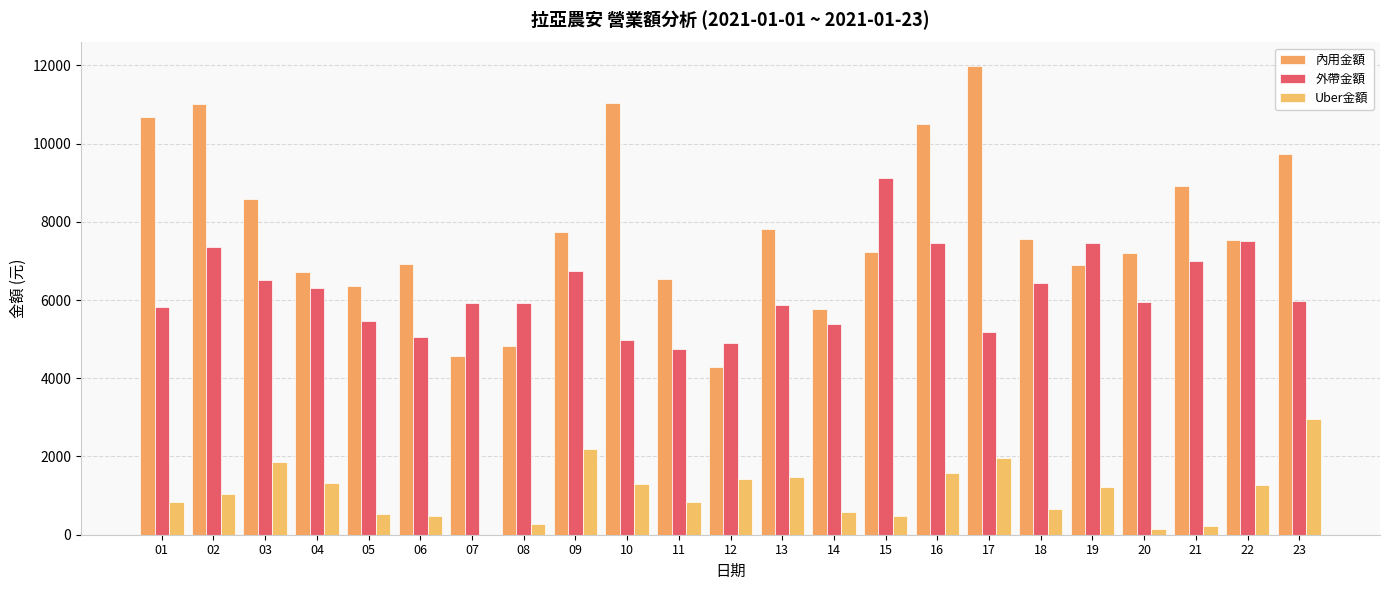

At which label does Uber金額 reach its peak?

23